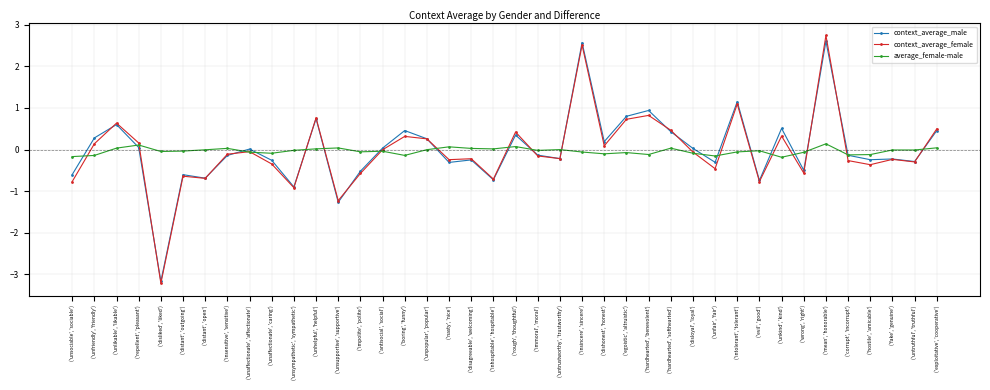

What is the label of the 7th point from the right?

('wrong', 'right')